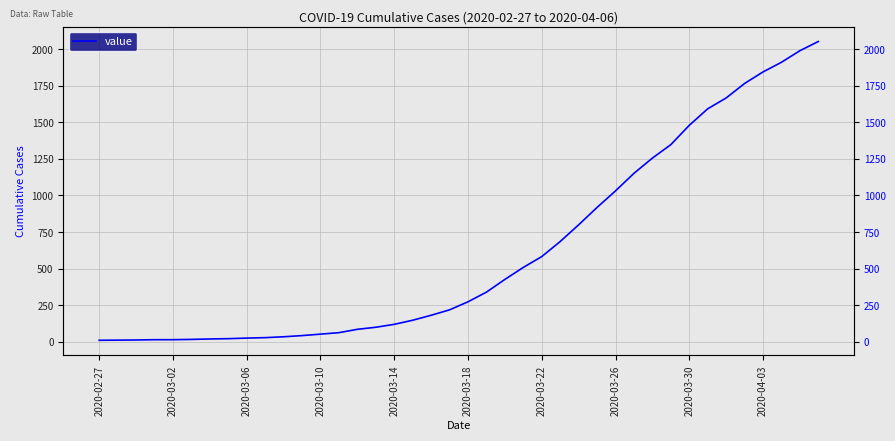

What is the value of the 17th point from the left?

119